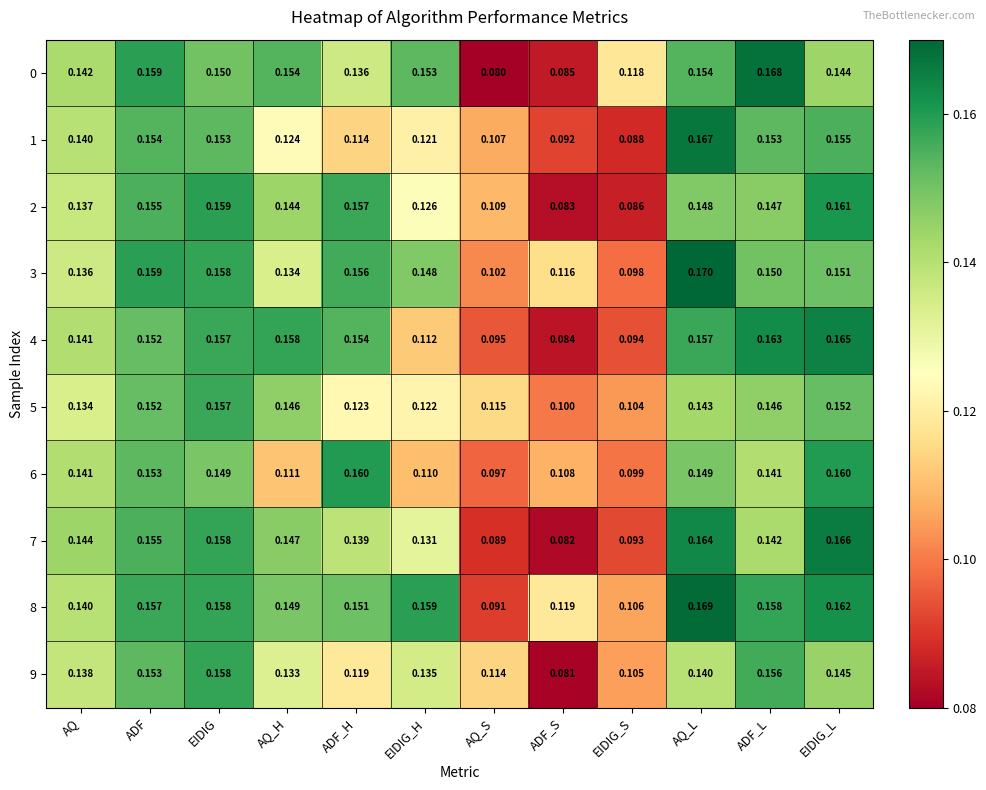

Is the value of 2 at EIDIG_L greater than the value of 0 at EIDIG_L?

Yes